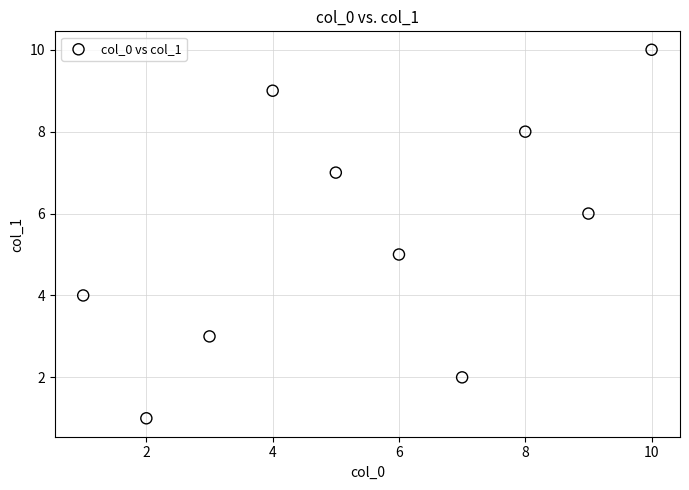

What is the average X value?

6